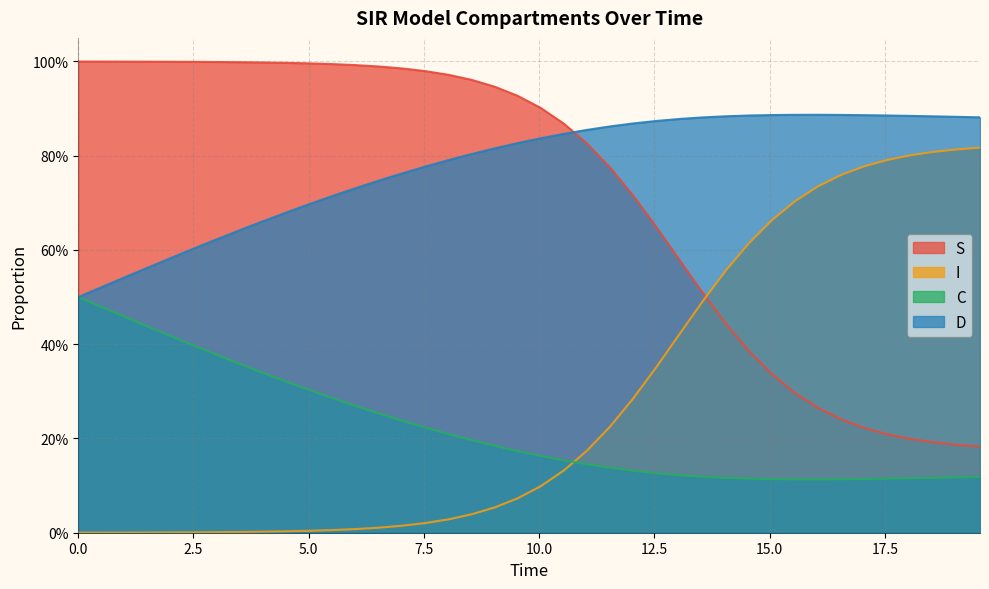

How many distinct data groups are displayed?

4